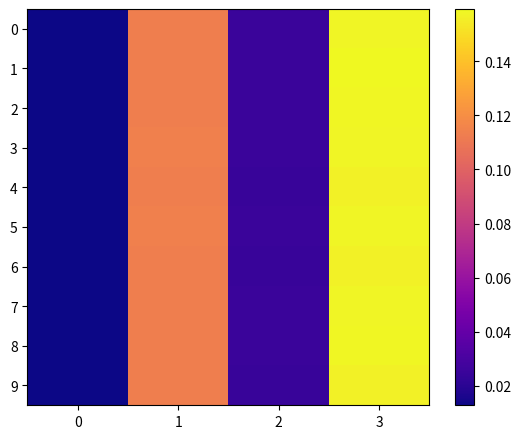

At which category is the sum across all series the highest?

3